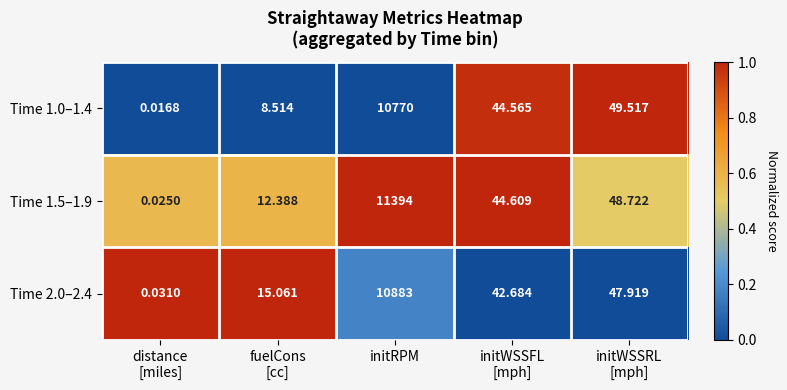

At which label does Time 2.0–2.4 reach its peak?

initRPM